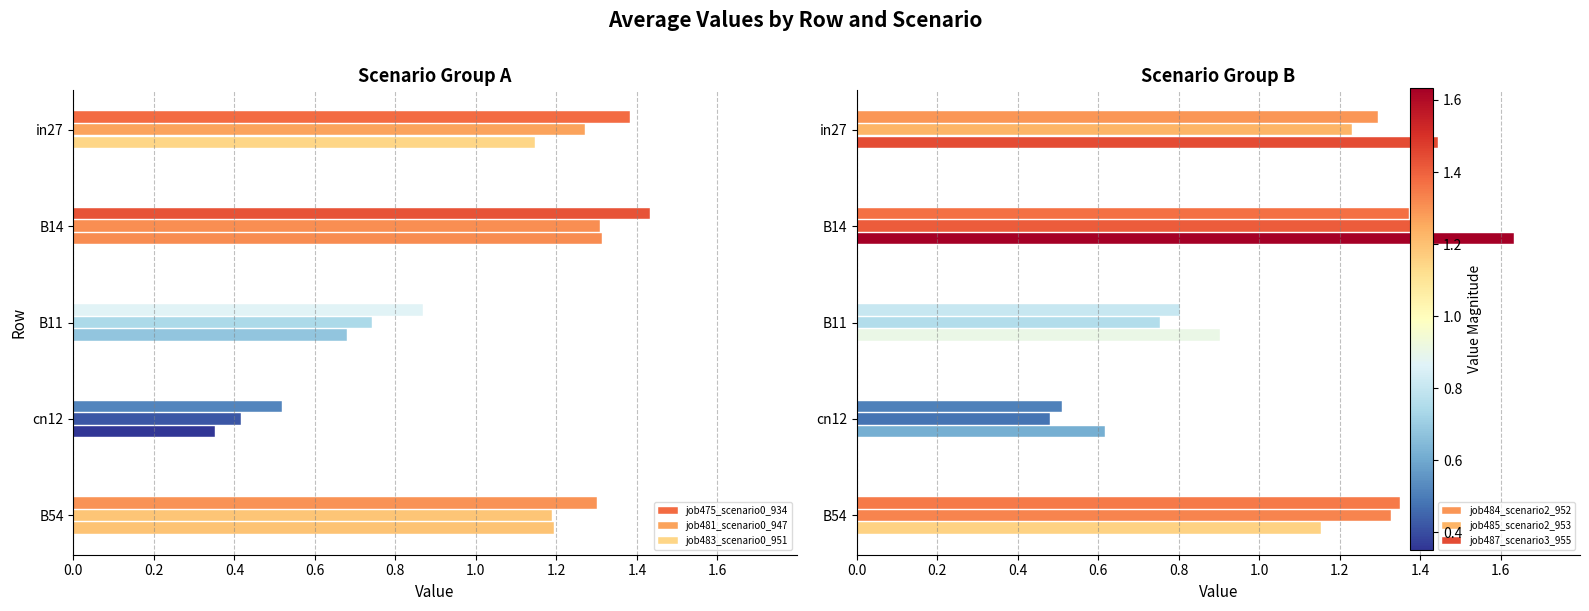

Are the bars horizontal?

Yes